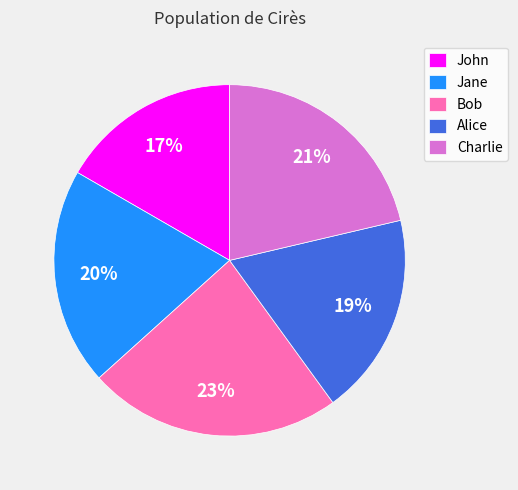

True or false: John accounts for 17% of the total.

True